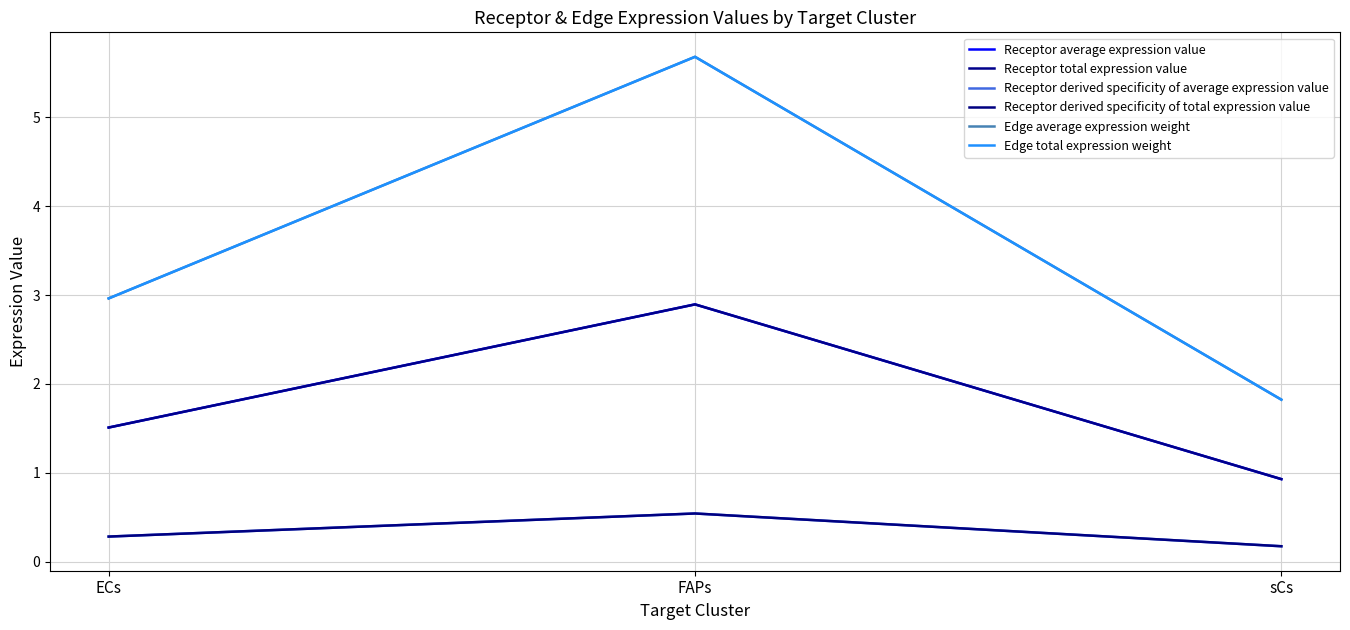

At how many categories does at least one series exceed 5?

1